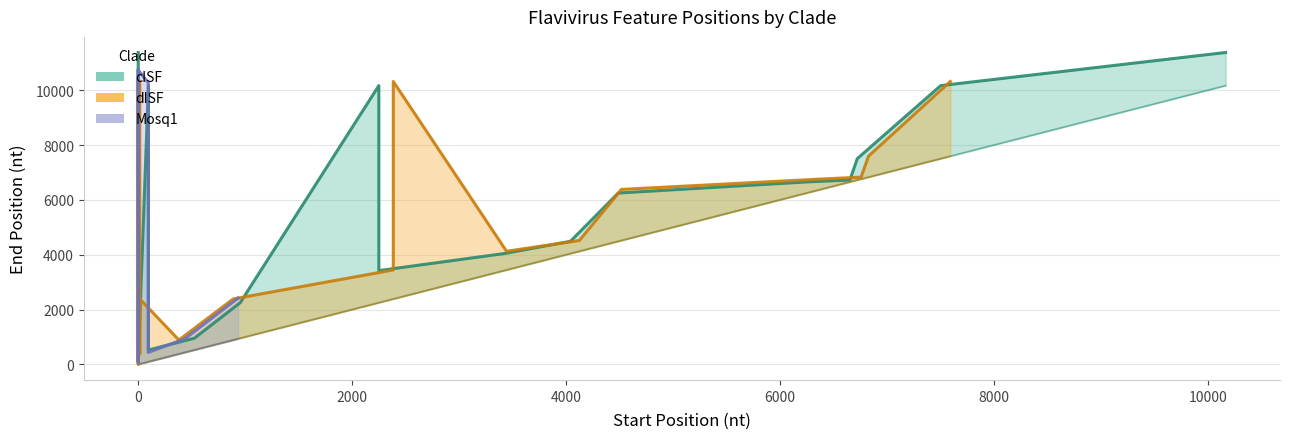

Rank the series by their maximum value, from lowest to highest.

dISF, Mosq1, cISF